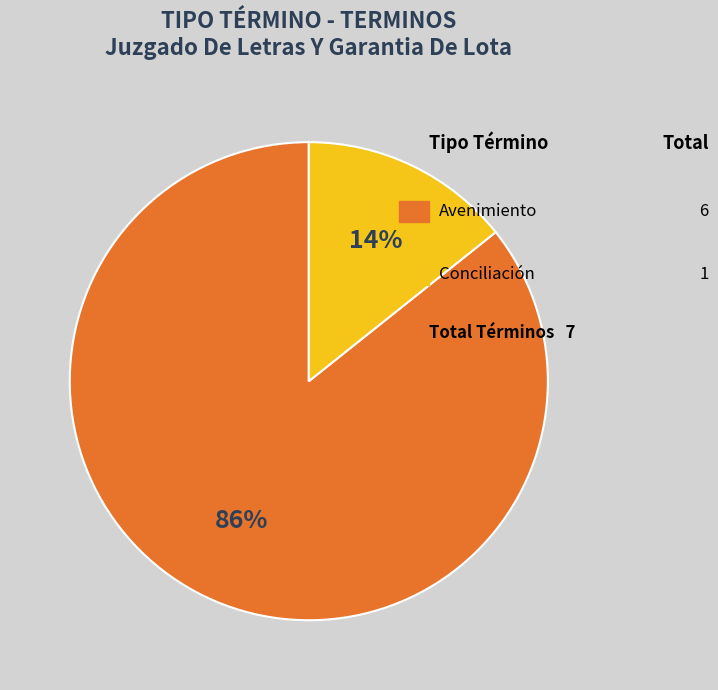

Count the number of slices in the pie.

2